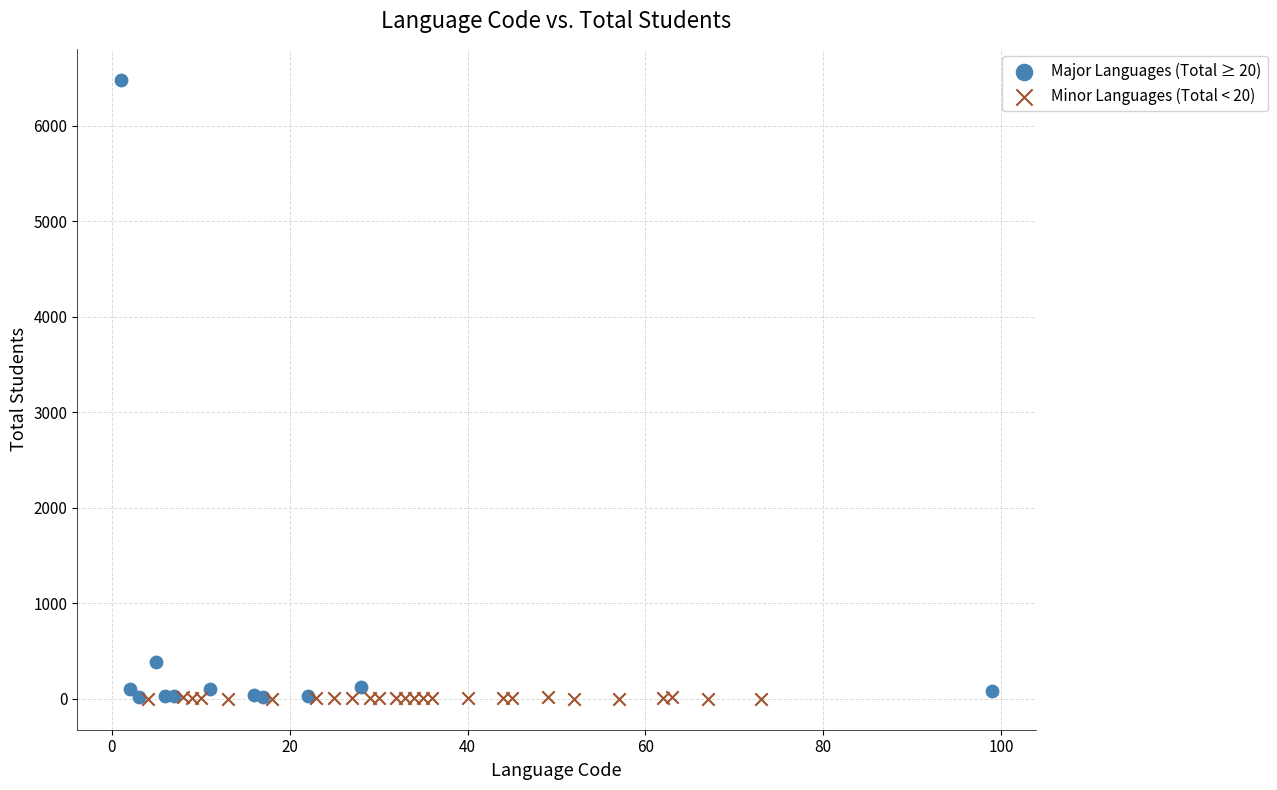

Which series reaches the maximum Y coordinate?

Major Languages (Total ≥ 20)